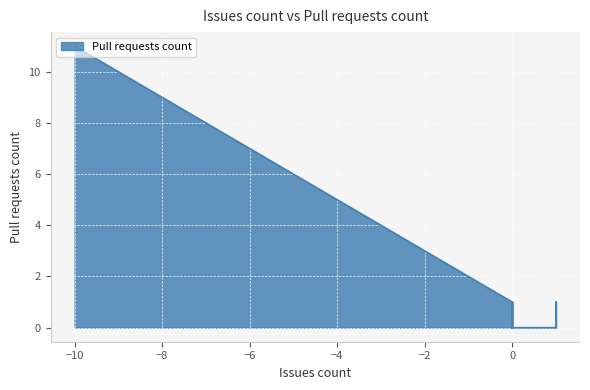

How many positive values are there?

24